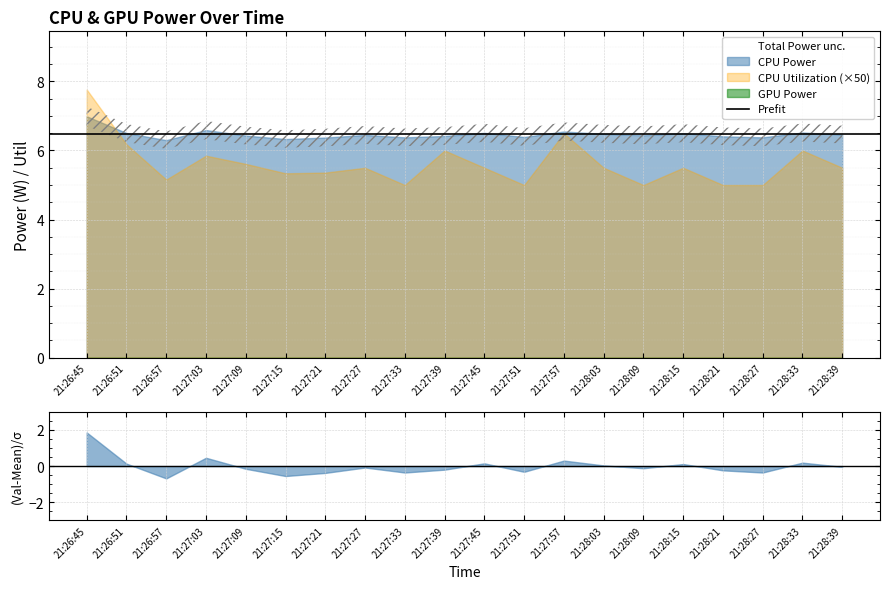

What is the label of the 4th point from the right?

21:28:21